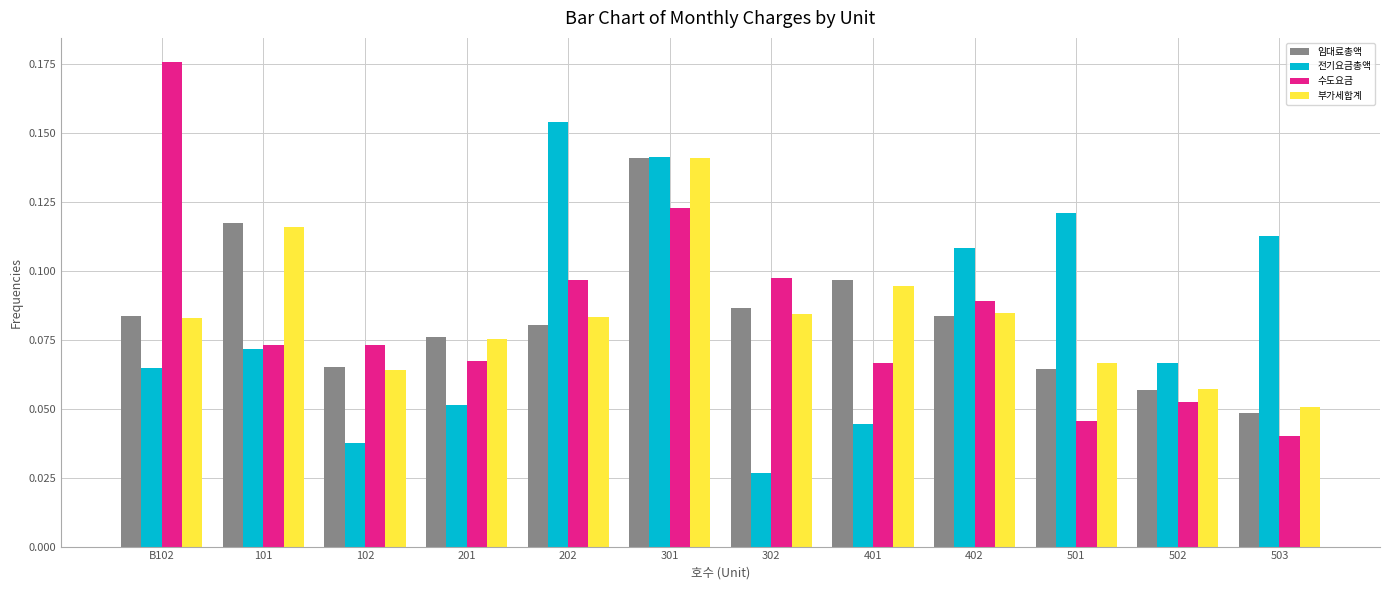

What is the sum of all 부가세합계 values?

1.0